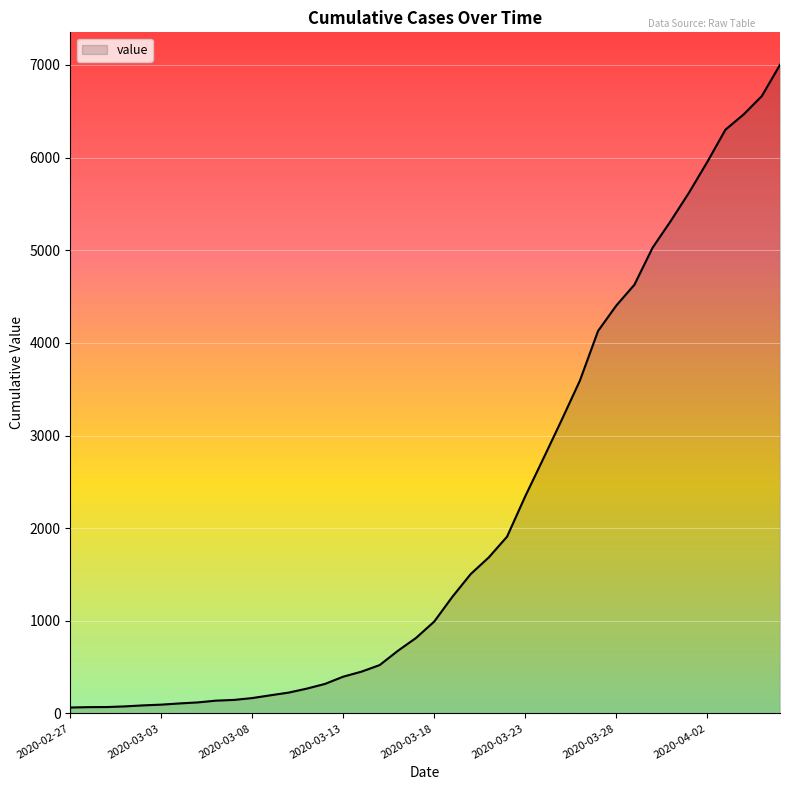

What is the greatest value displayed?

7002